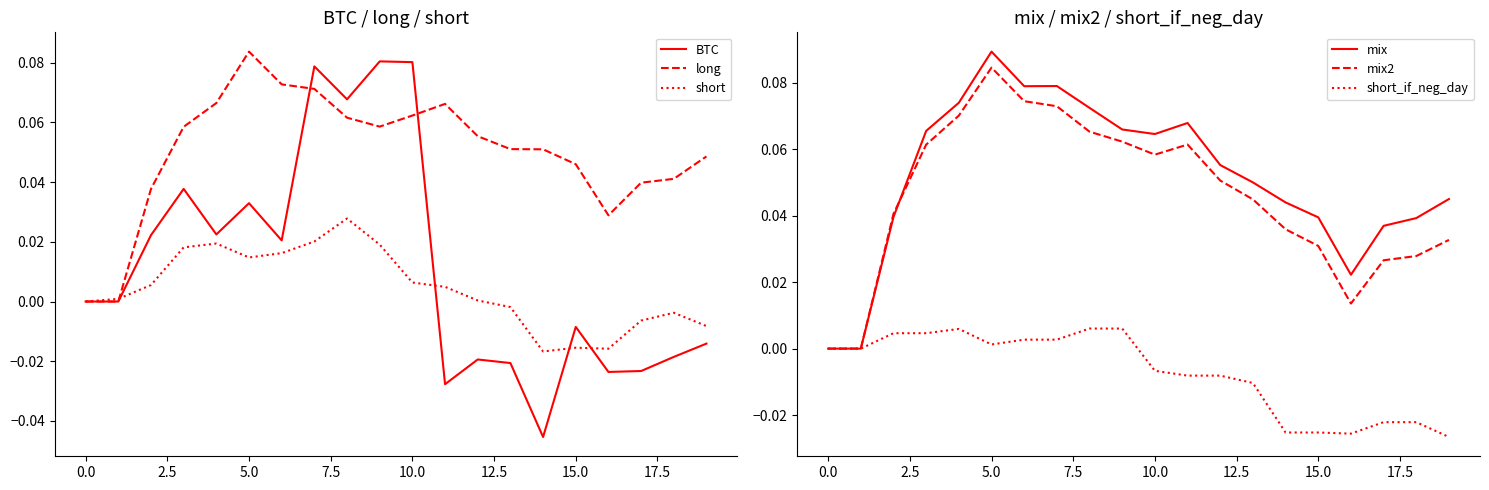

The mix2 series shows 0.1 at 11. True or false?

False